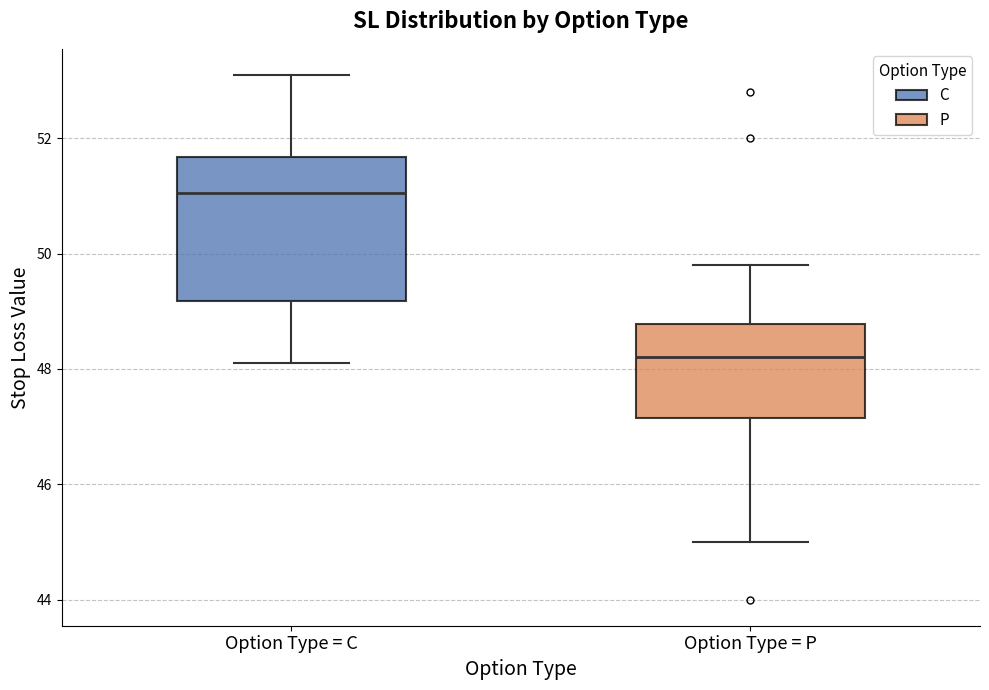

Reading left to right, read every box against the y-axis: the position of its median line, the range the box covers, and the ends of its whiskers. The values are not printed on the chart, so give them approximately, as read against the axis.

Option Type = C: median 51.0, box 49.2 to 51.6, whiskers 48.2 to 53.2
Option Type = P: median 48.2, box 47.2 to 48.8, whiskers 45.0 to 49.8